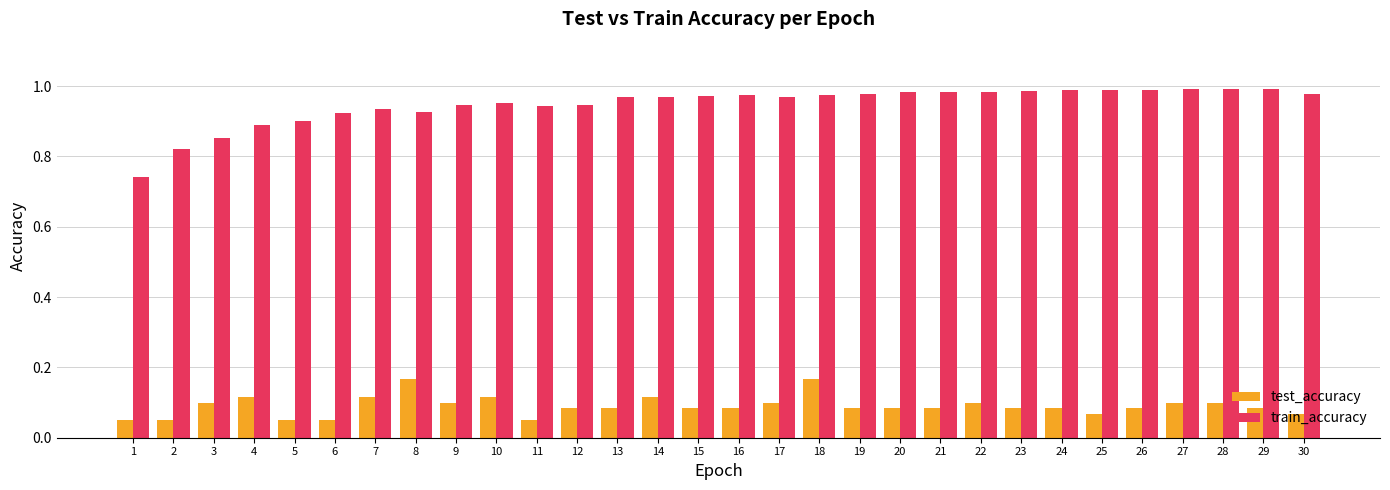

How many groups of bars are there?

30